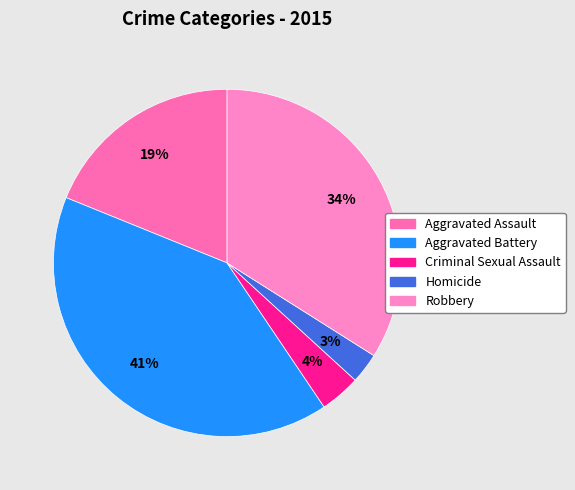

Between Homicide and Criminal Sexual Assault, which is larger?

Criminal Sexual Assault